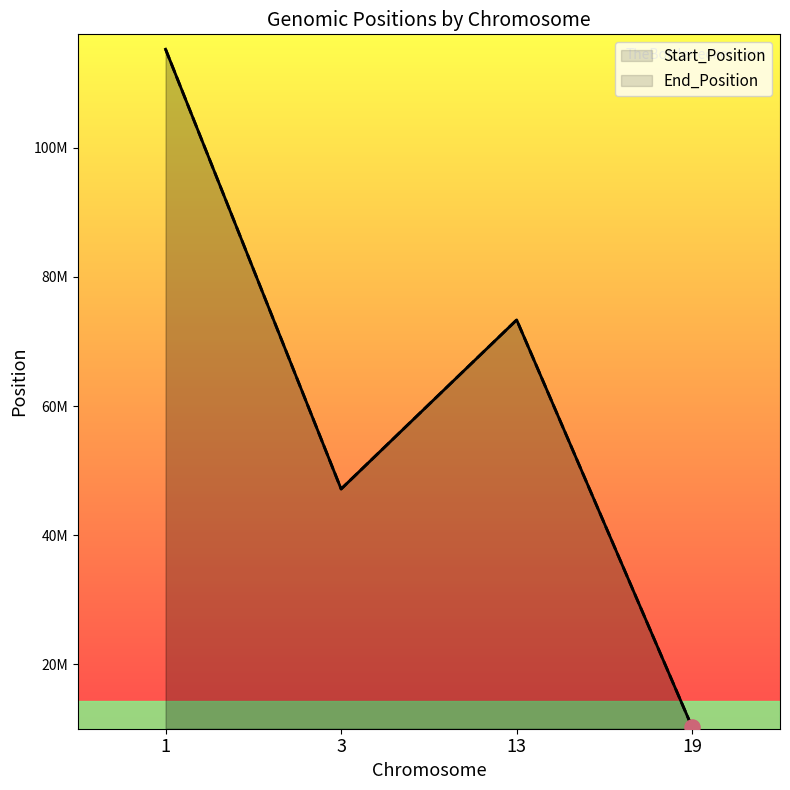

Which series has the widest spread of Y values?

Start_Position